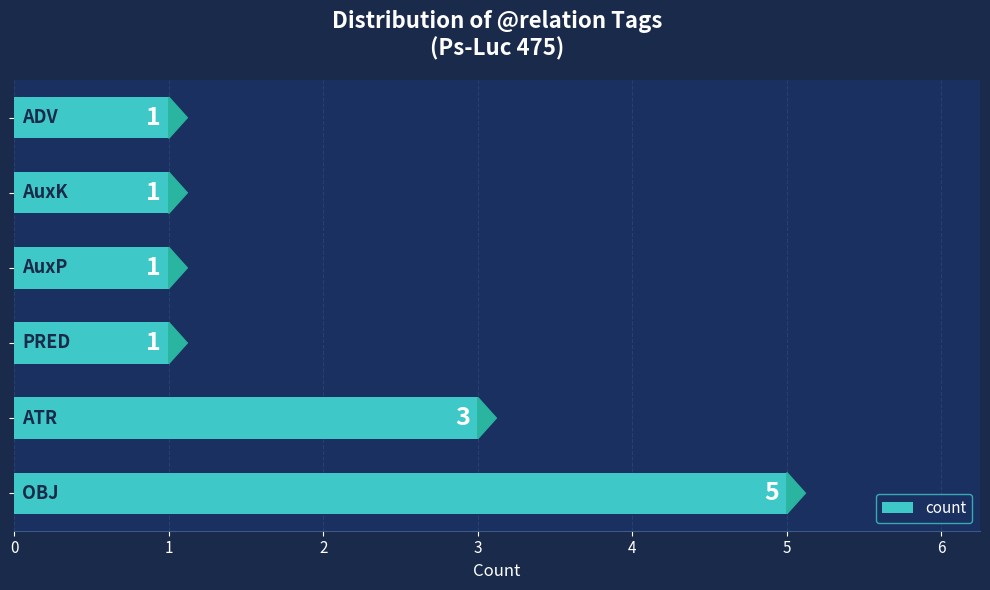

Reading bottom to top, list all the values displayed in this chart.

5	3	1	1	1	1